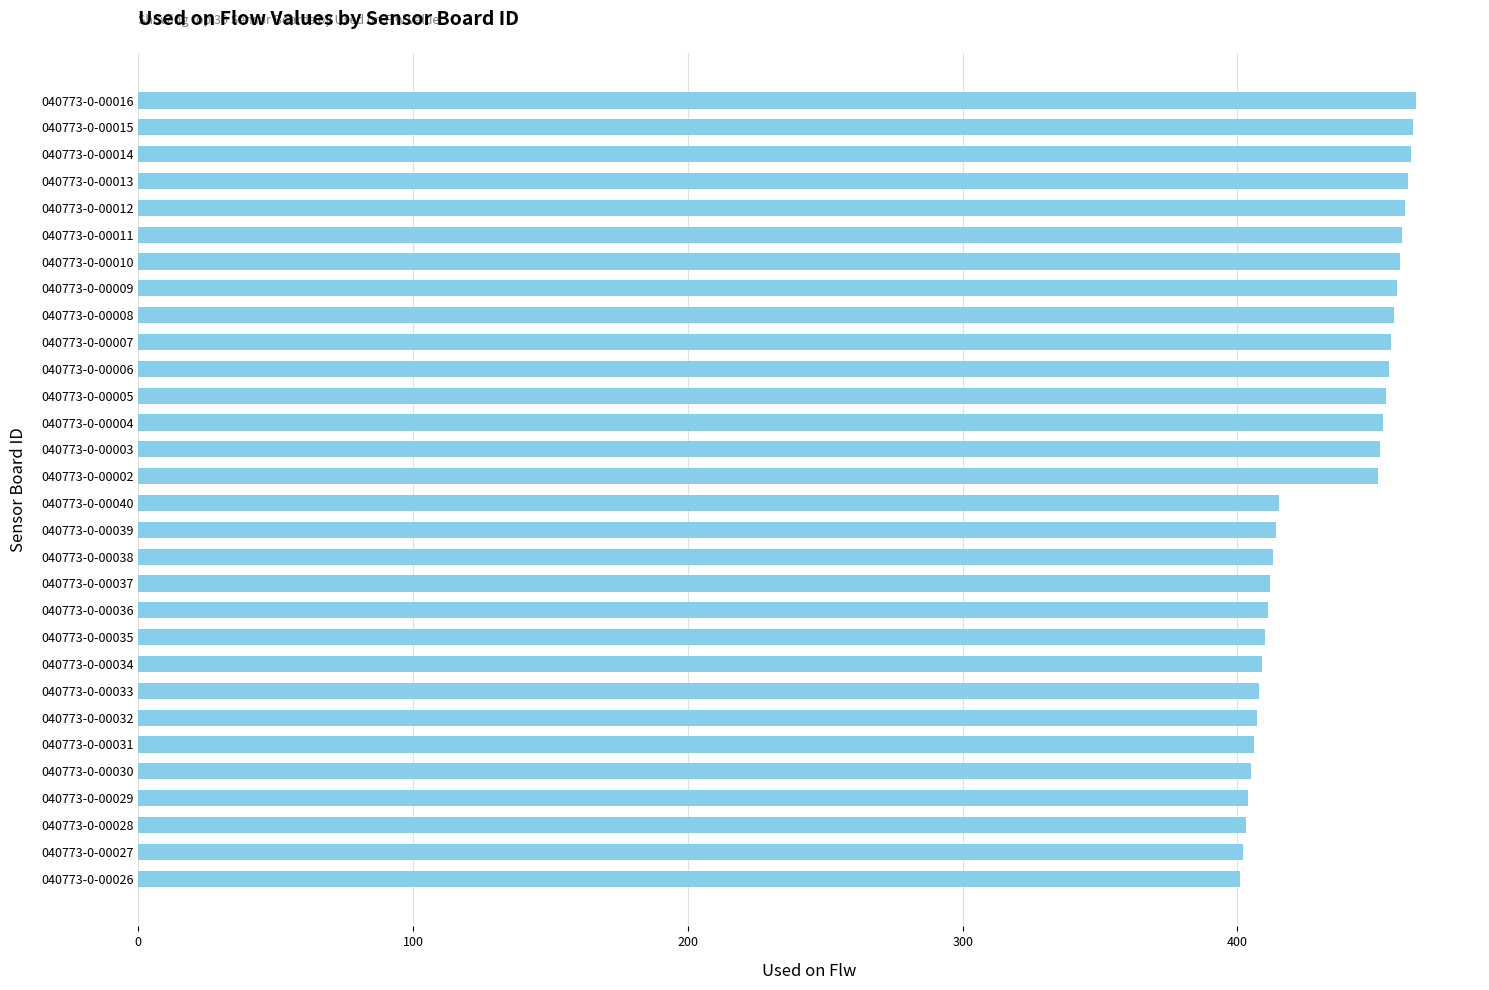

What is the smallest value displayed?

401